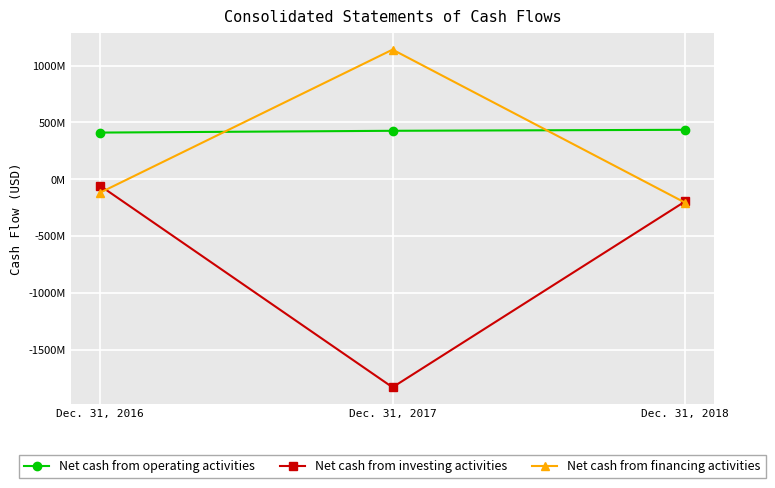

Which has a higher value, Dec. 31, 2018 or Dec. 31, 2016?

Dec. 31, 2018